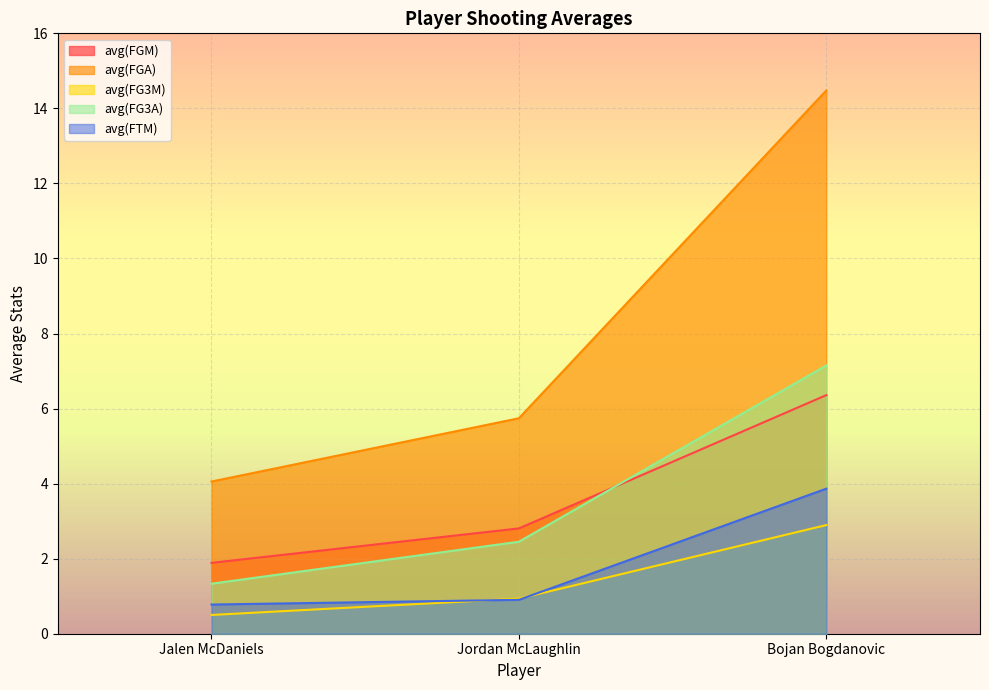

The avg(FTM) series shows 6.1 at Bojan Bogdanovic. True or false?

False